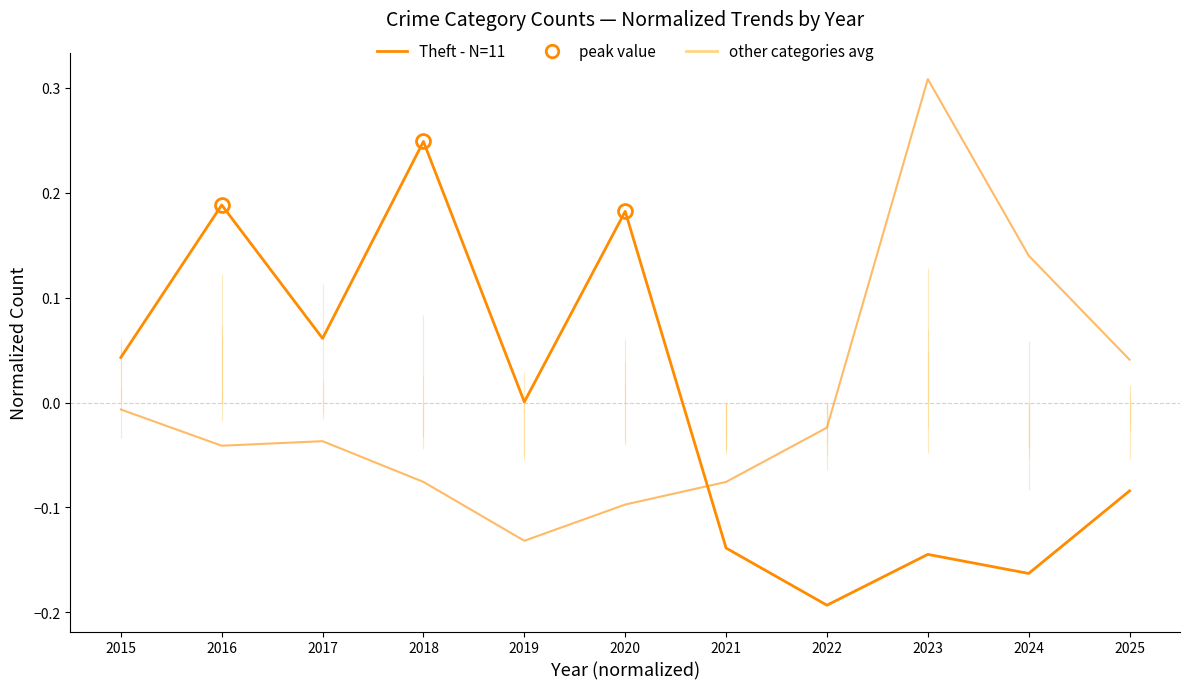

How many lines are shown in the chart?

2